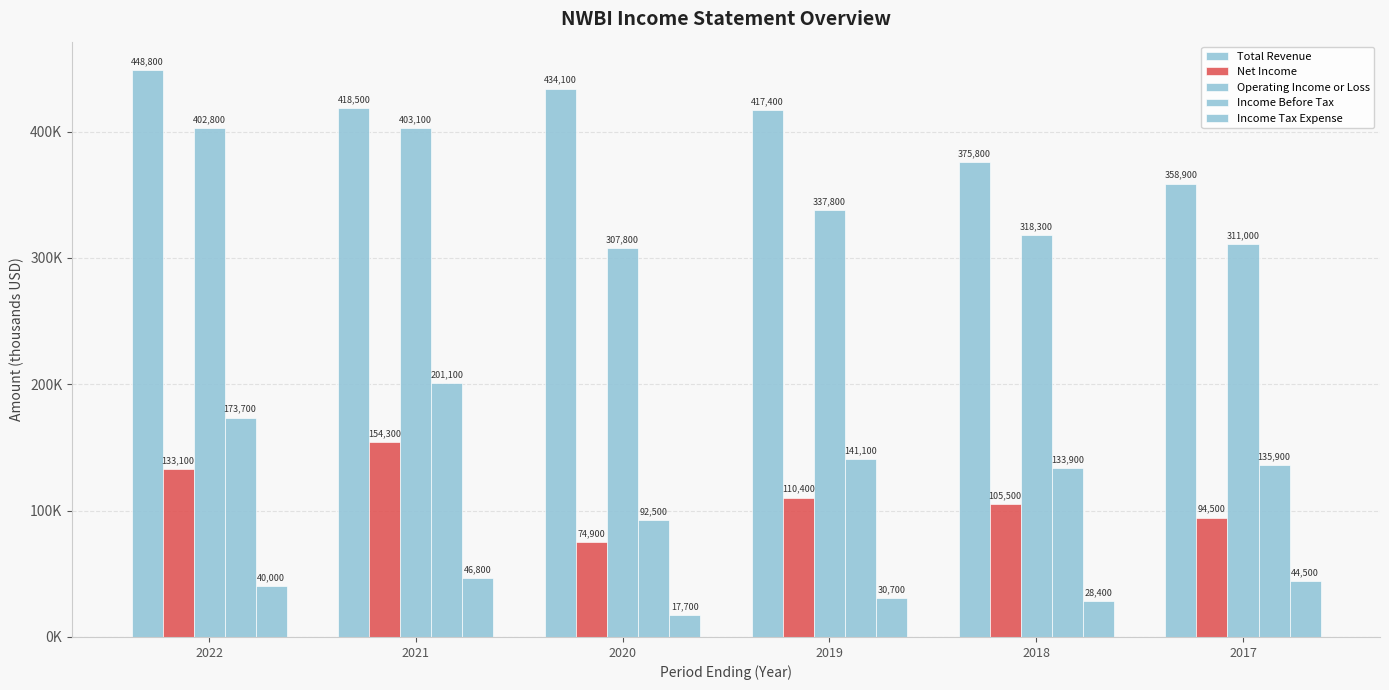

True or false: Operating Income or Loss has a value of 311000 at 2017.

True